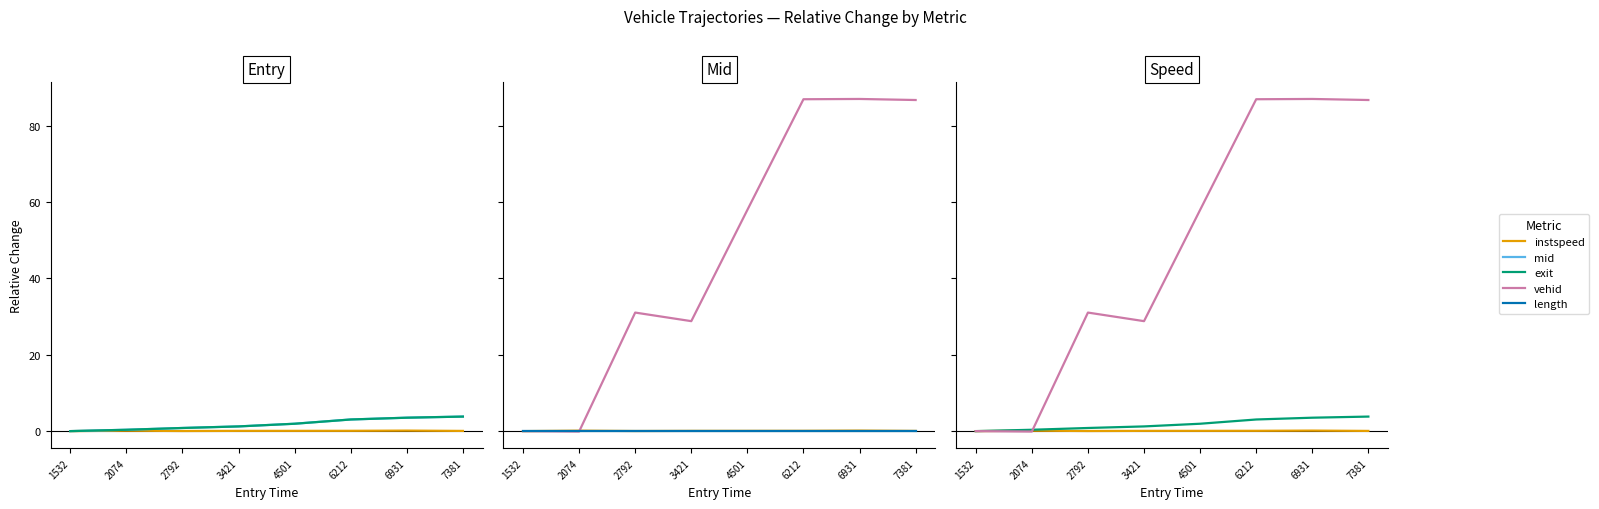

How many lines are shown in the chart?

5